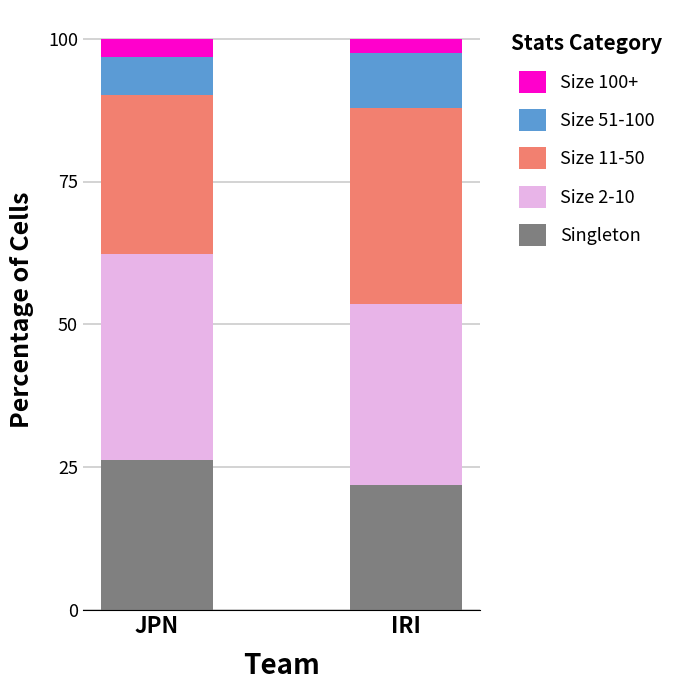

What is the total value across all series at IRI?

100.0